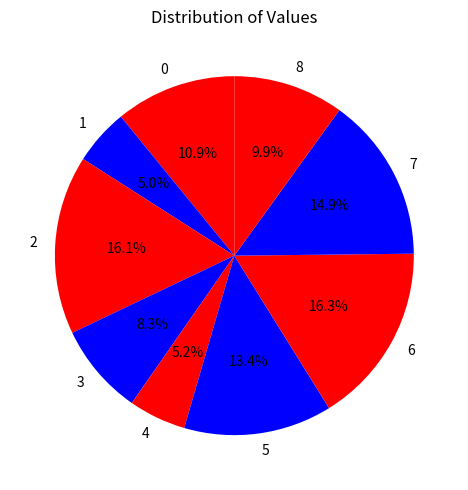

Is there any slice that represents more than half of the pie?

No